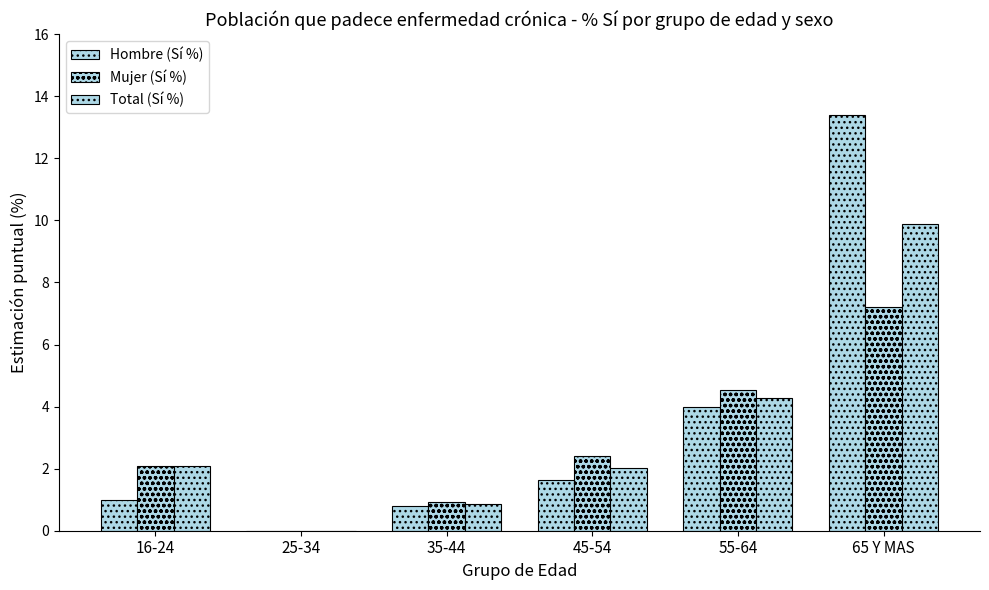

List the labels in order of Mujer (Sí %) value, largest first.

65 Y MAS, 55-64, 45-54, 16-24, 35-44, 25-34